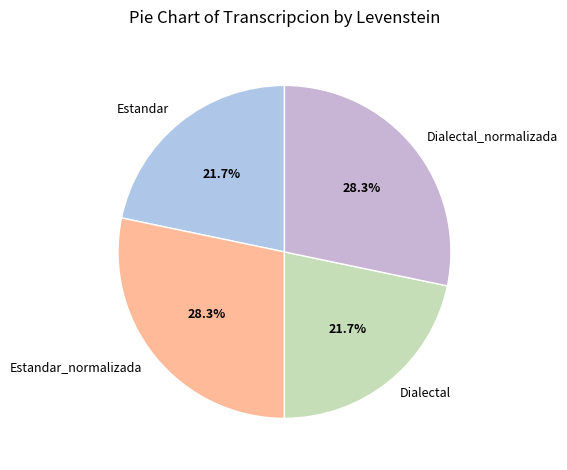

To the nearest percent, what is the difference between the largest and smallest slice percentages?

7%